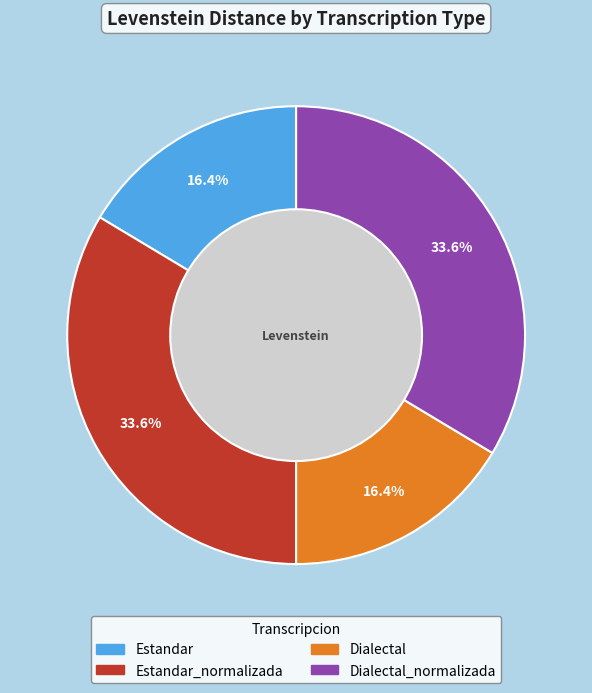

Does any single category account for the majority?

No